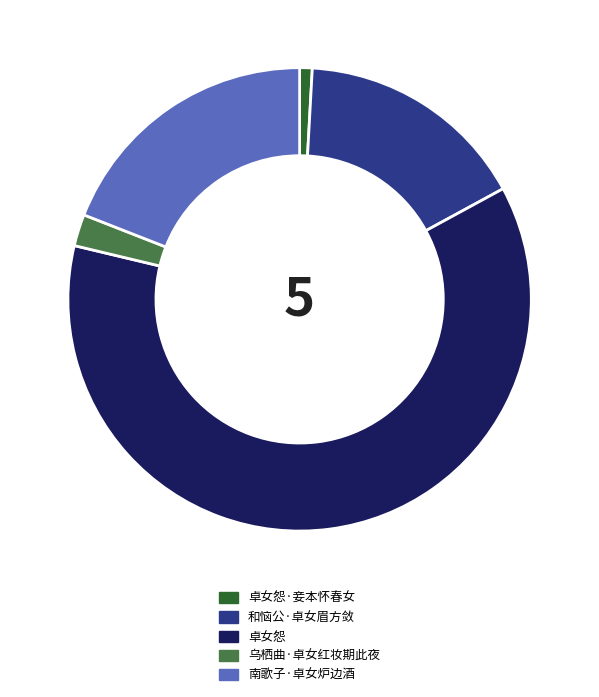

What is the largest slice in the pie chart?

卓女怨